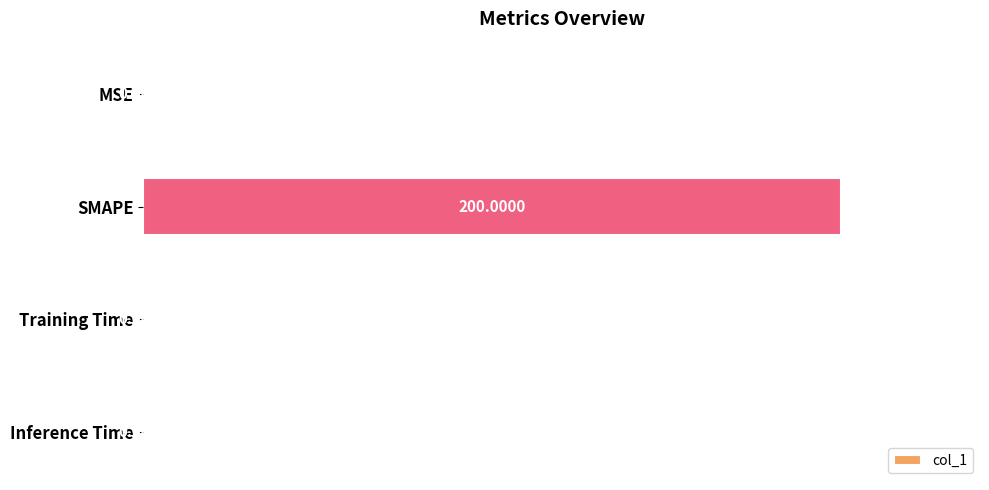

Where is the data nearest to the value 50?

Training Time